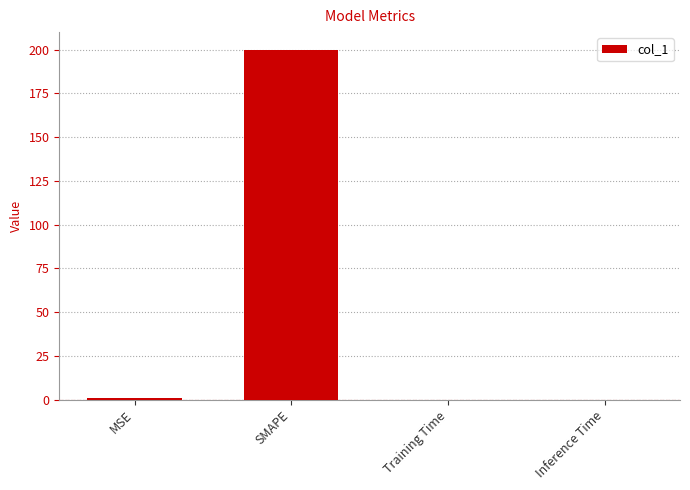

Between MSE and SMAPE, which is larger?

SMAPE